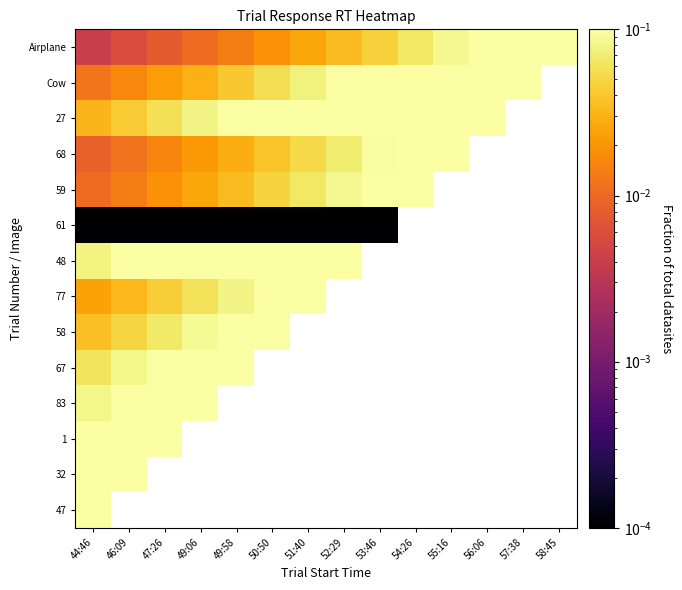

At 56:06, list the series in order from largest to smallest.

47, 32, 1, 83, 67, 58, 77, 48, 61, 59, 68, 27, Cow, Airplane